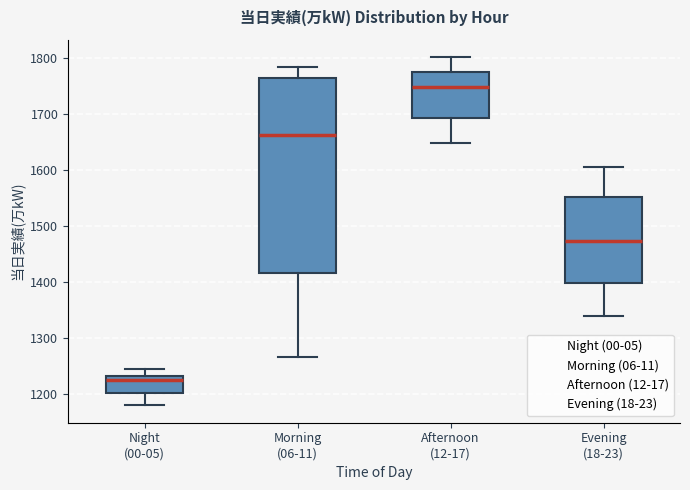

Reading left to right, read every box against the y-axis: the position of its median line, the range the box covers, and the ends of its whiskers. The values are not printed on the chart, so give them approximately, as read against the axis.

Night (00-05): median 1230 (just below the box's upper edge), box 1200 to 1230, whiskers 1180 to 1240
Morning (06-11): median 1660, box 1420 to 1760, whiskers 1270 to 1780
Afternoon (12-17): median 1750, box 1690 to 1780, whiskers 1650 to 1800
Evening (18-23): median 1470, box 1400 to 1550, whiskers 1340 to 1610